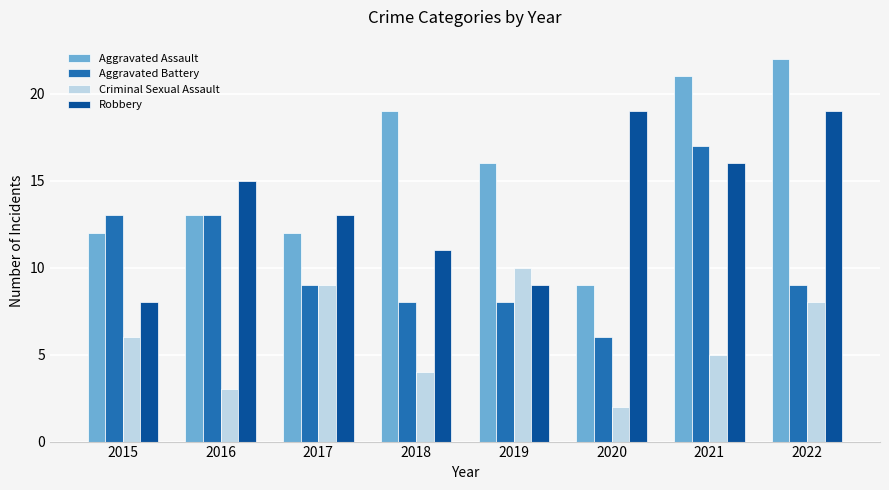

Where is Aggravated Assault nearest to the value 15?

2019